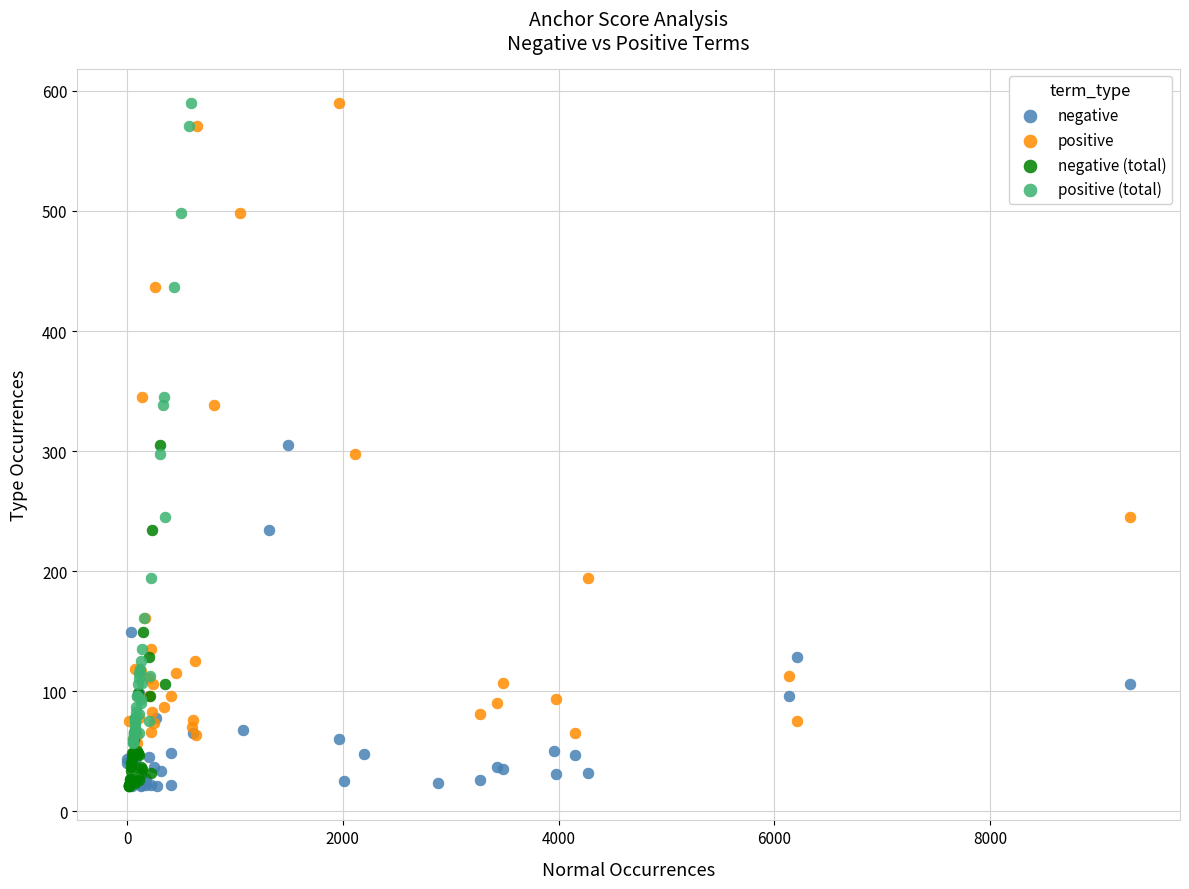

What are all the series names shown in the legend?

negative, positive, negative (total), positive (total)